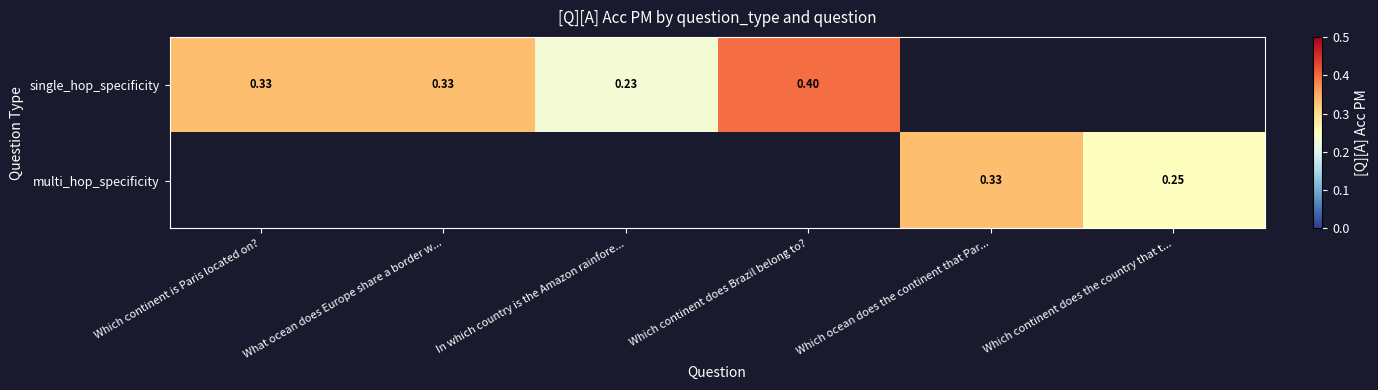

True or false: single_hop_specificity has a value of 0.2 at What ocean does Europe share a border w....

False